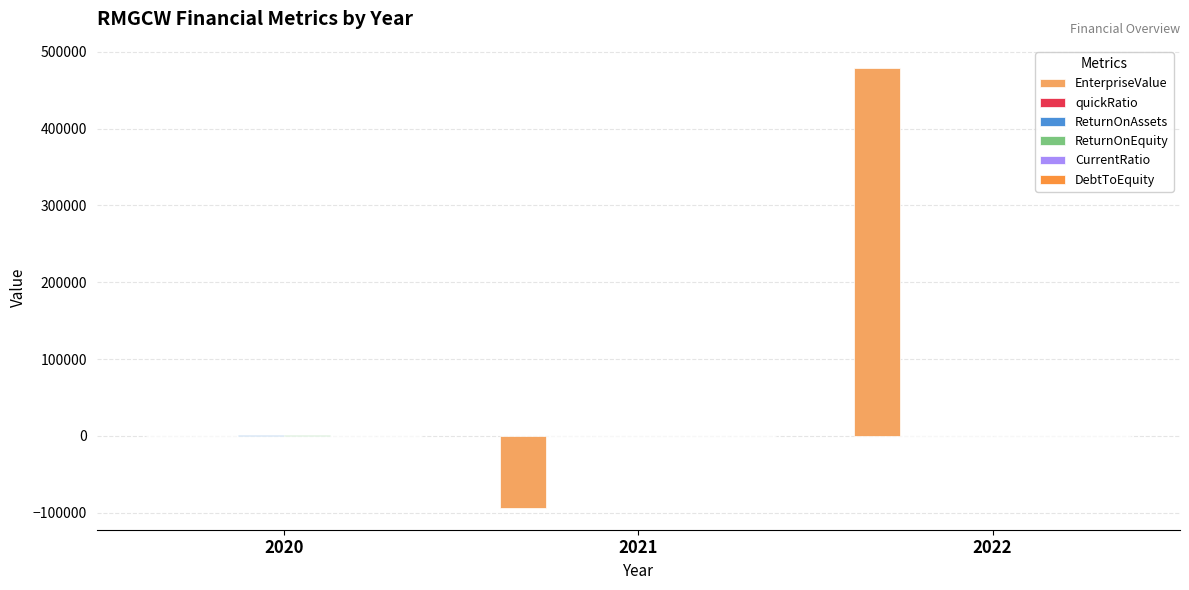

Between 2020 and 2021, which series saw the biggest shift?

EnterpriseValue